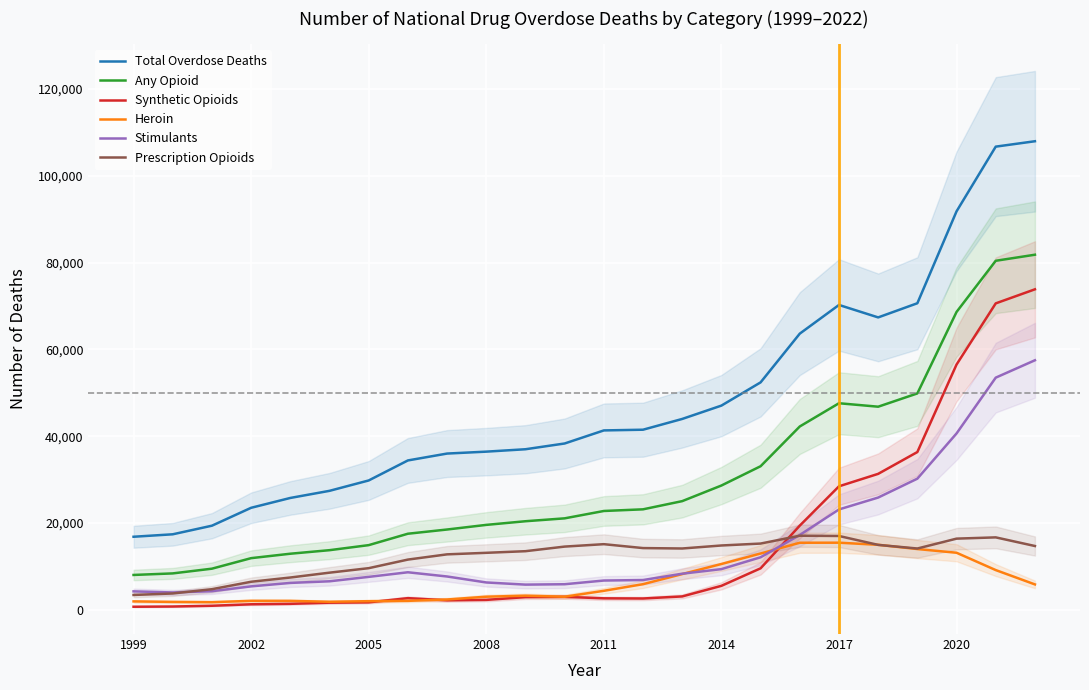

True or false: Any Opioid and Total Overdose Deaths intersect in this chart.

False